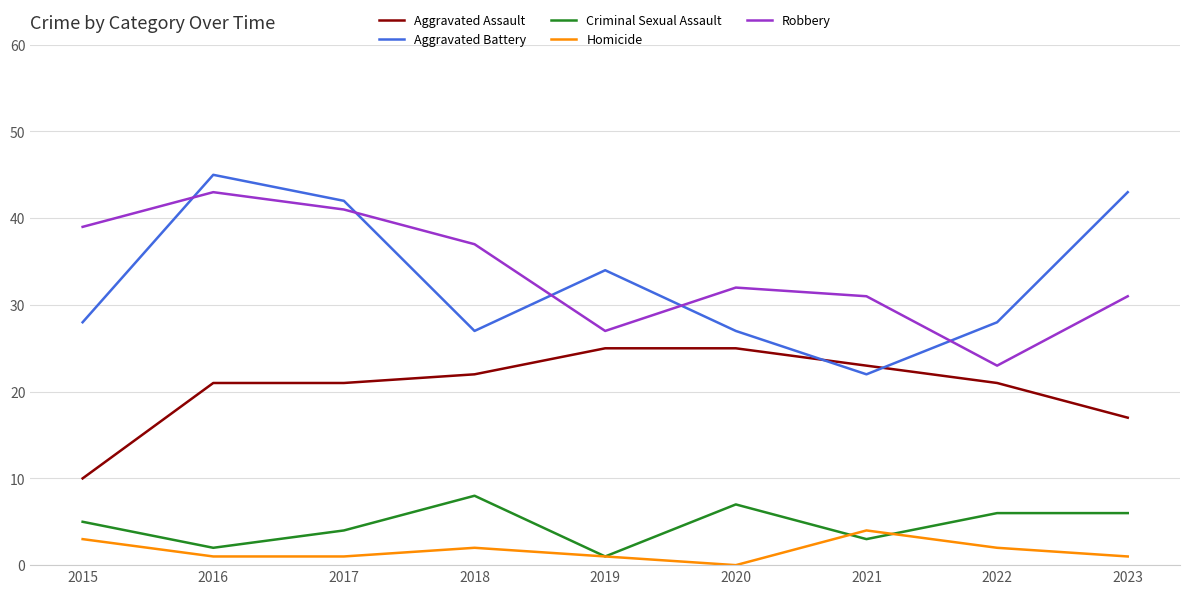

What is the sum of the Aggravated Assault values at 2015 and 2016?

31